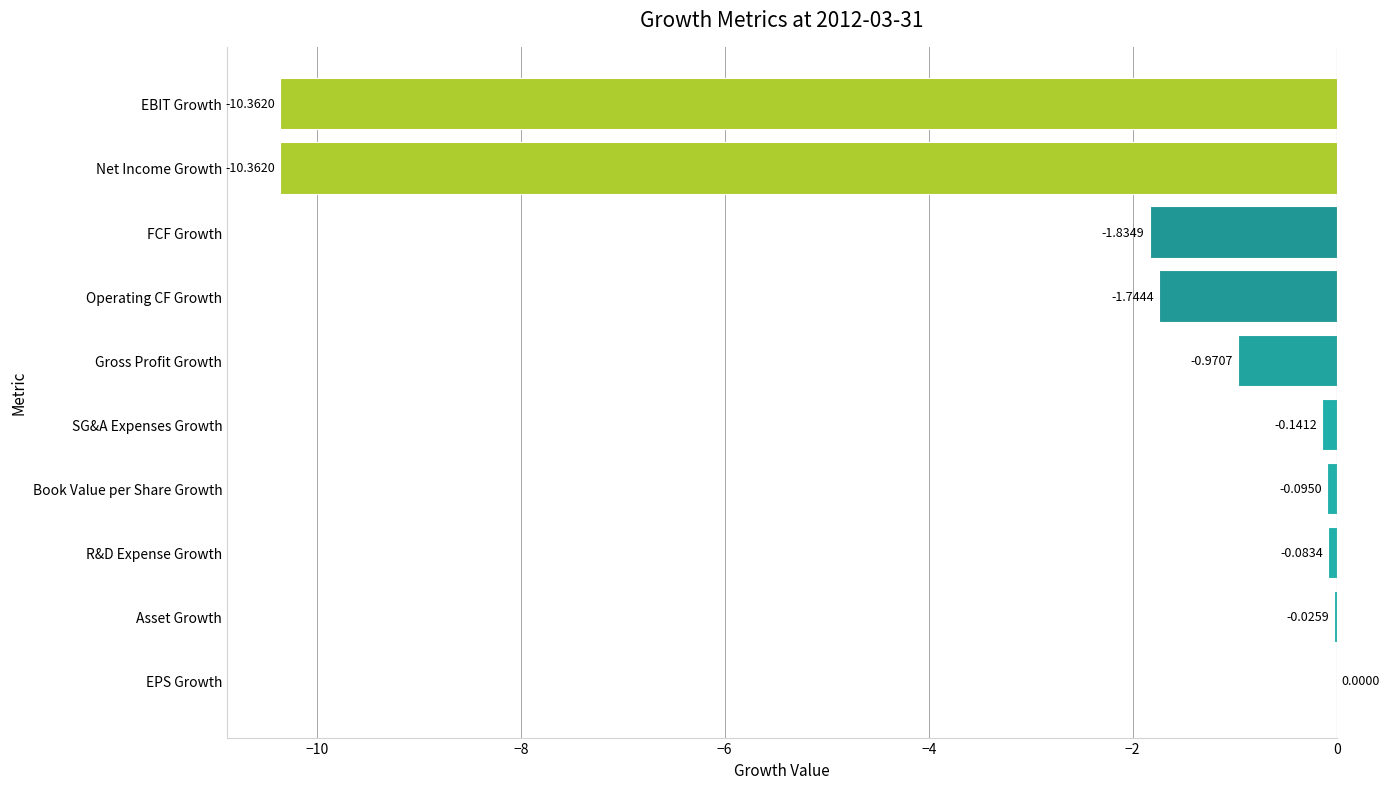

At which category does the chart reach its peak across all series?

EPS Growth